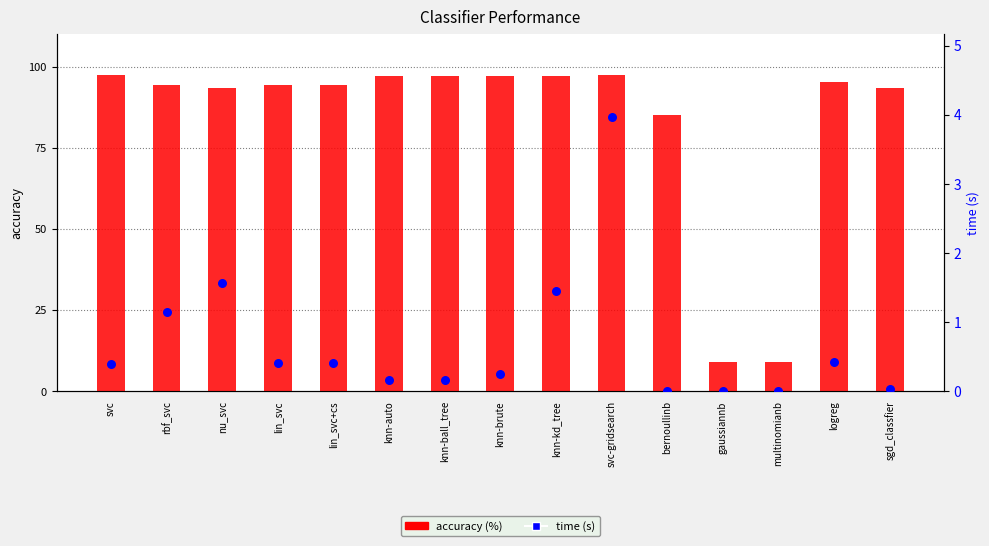

Which series contains the lowest Y value?

time (s)